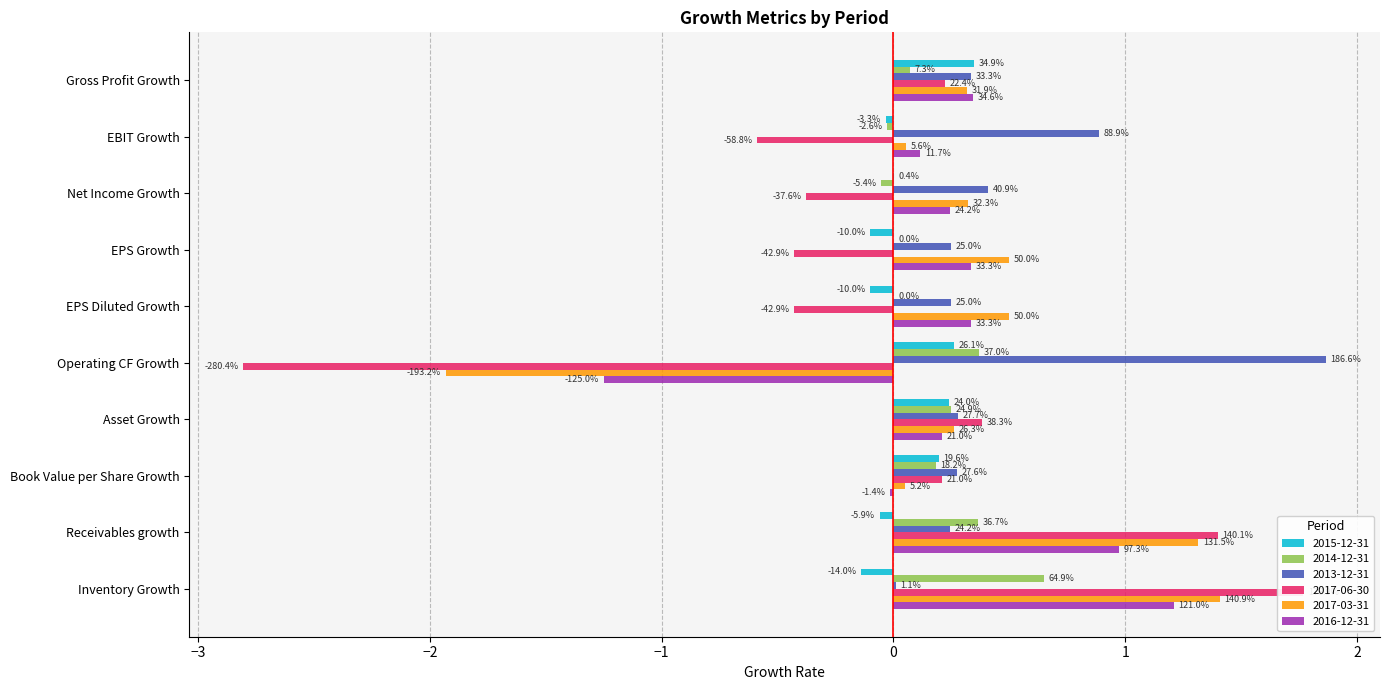

Which series has the largest range (max minus min)?

2017-06-30